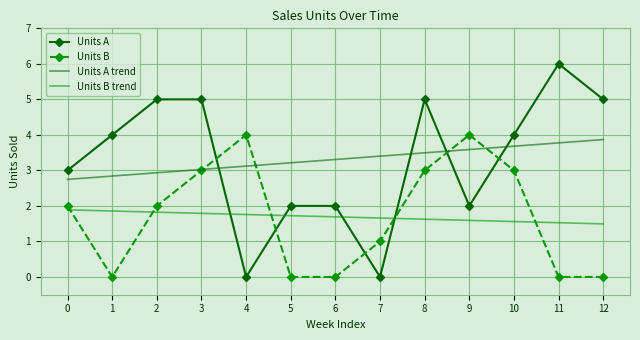

How many categories are shown in the chart?

13